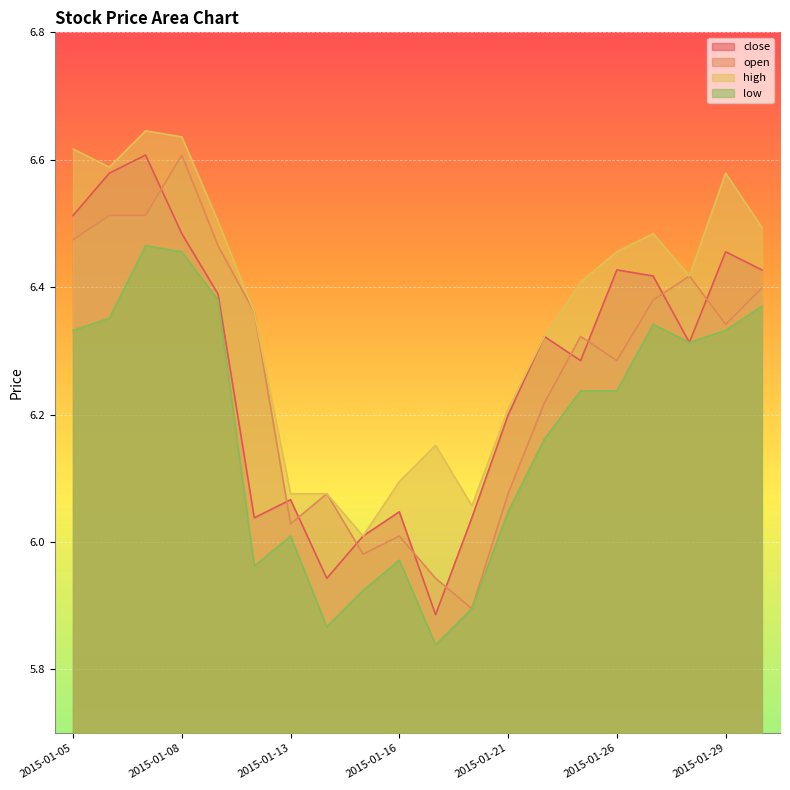

Which category has the lowest value in the open series?

2015-01-20